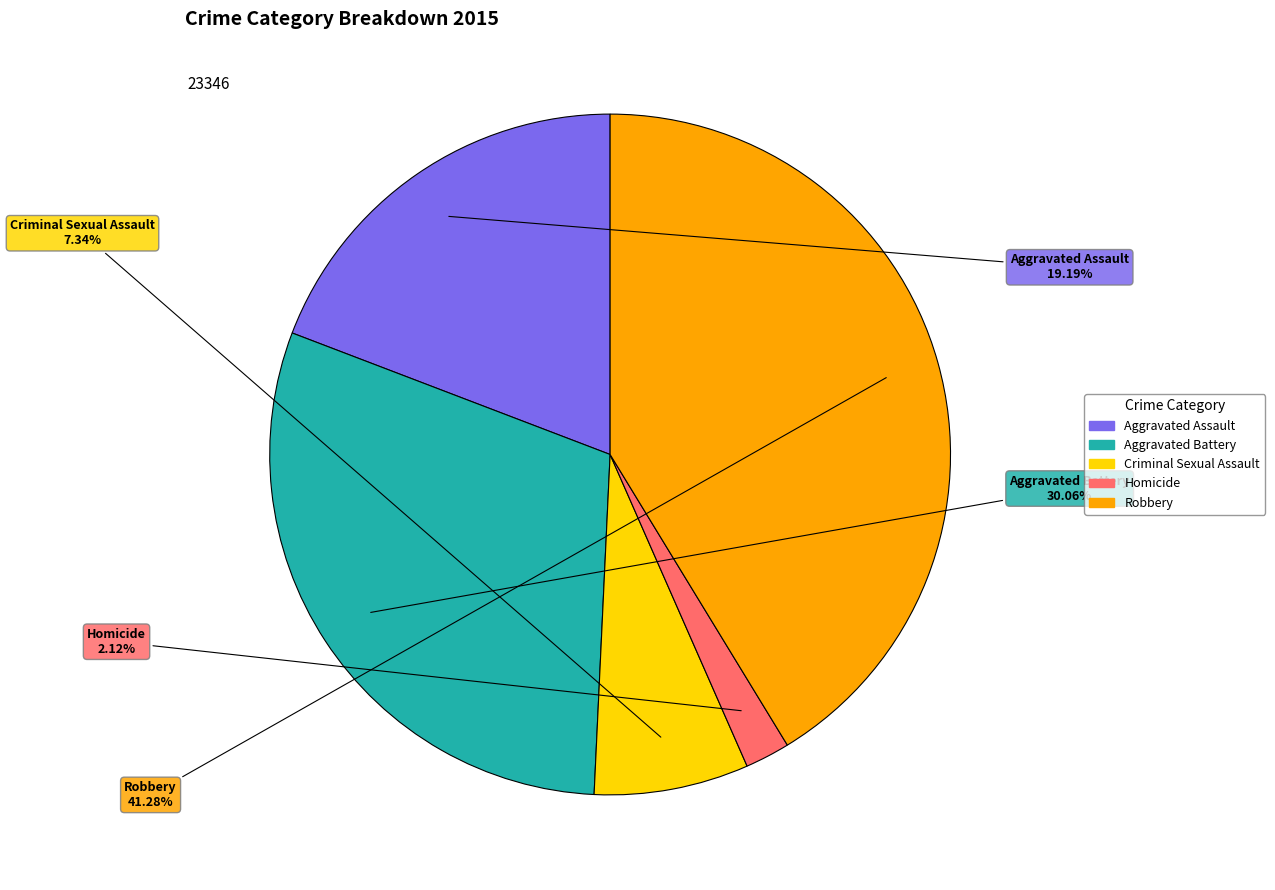

Which category has the smallest portion of the pie?

Homicide